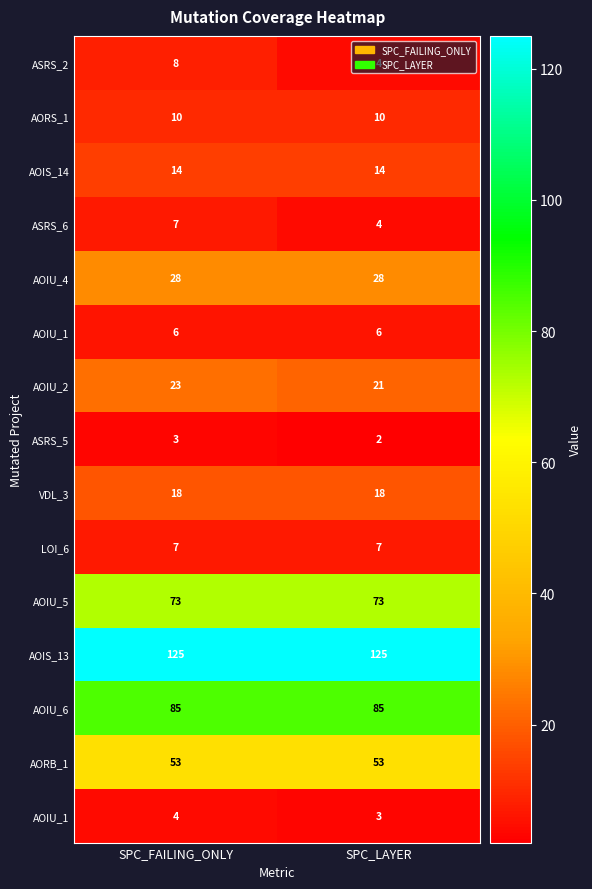

At which category is the sum across all series the highest?

SPC_FAILING_ONLY